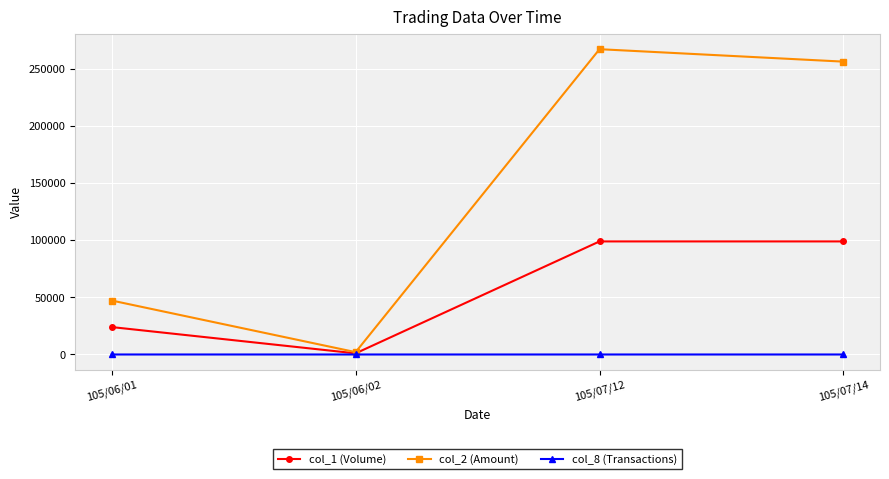

At which category does col_2 (Amount) reach its first local peak?

105/07/12